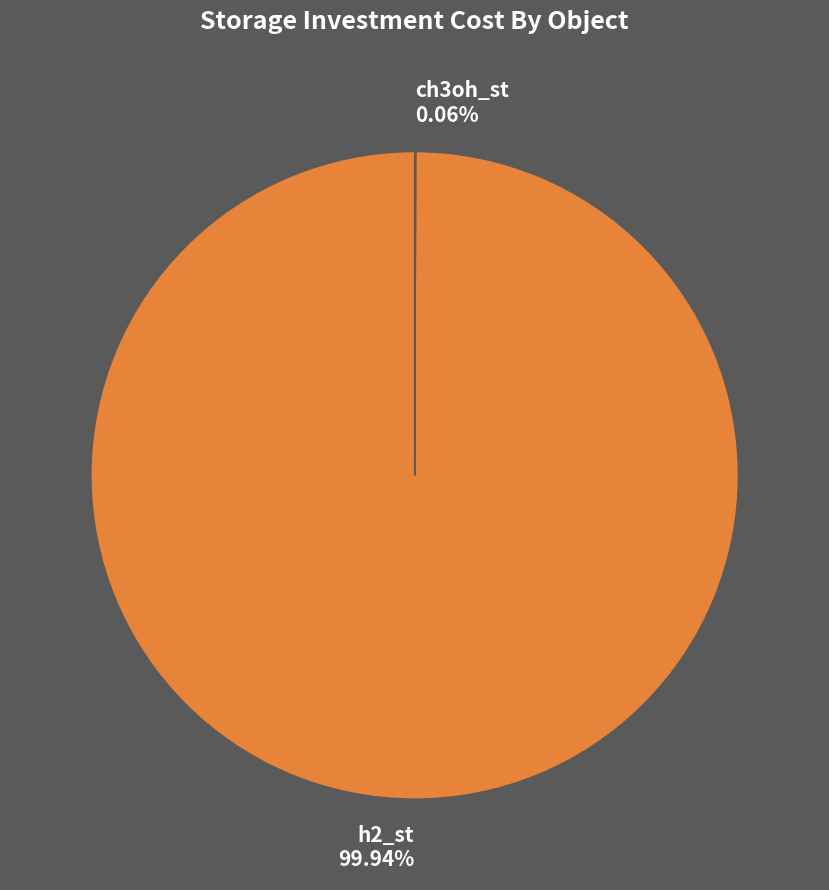

What is the majority slice?

h2_st